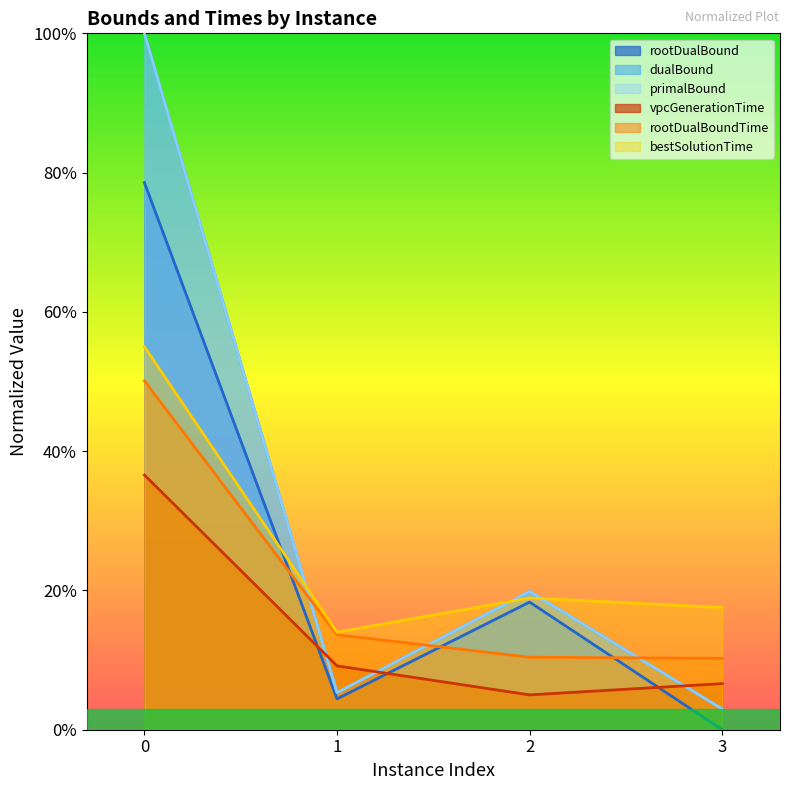

After their last crossing, which series has the higher values: dualBound or rootDualBoundTime?

rootDualBoundTime